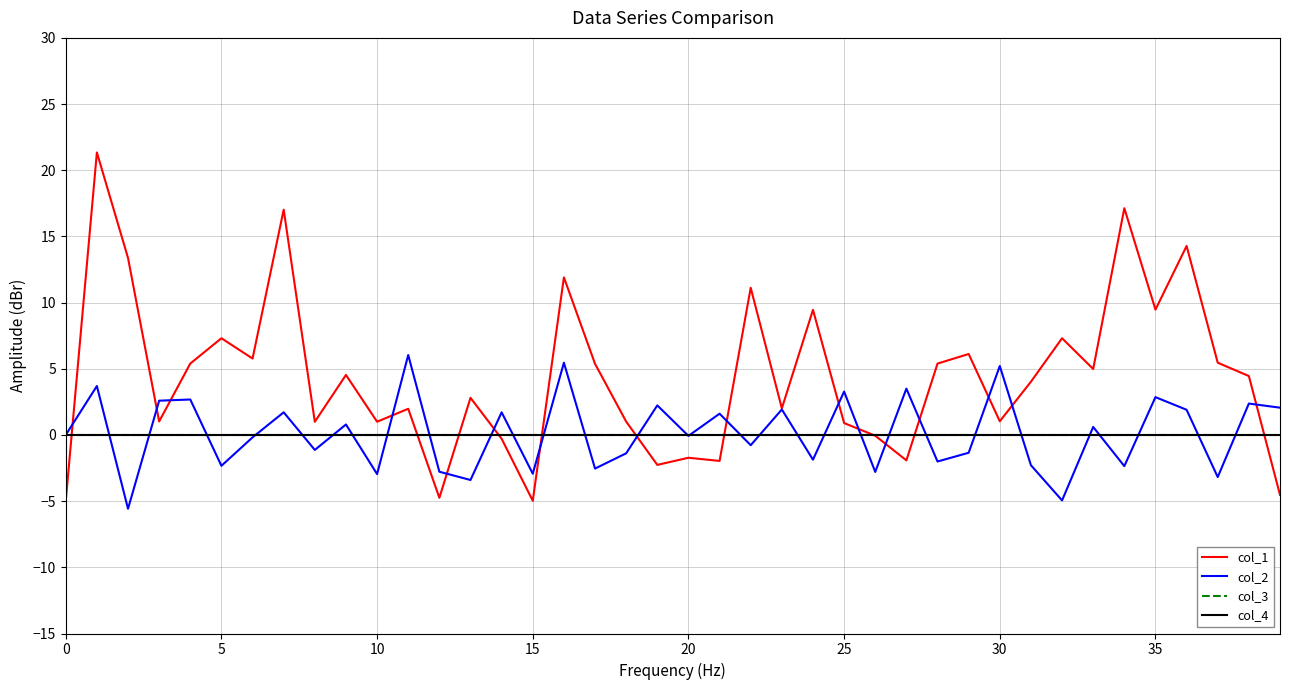

True or false: col_1 has more than 0 interior local peaks.

True